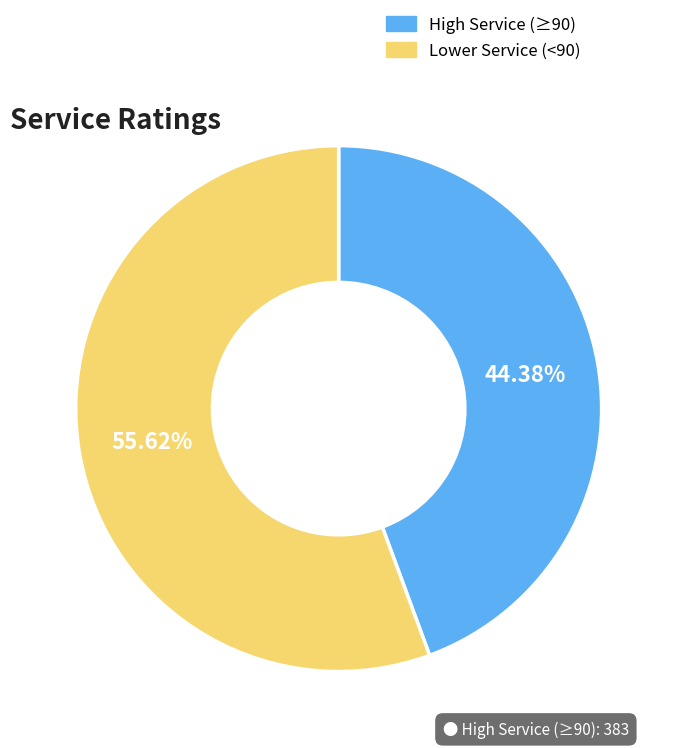

Which has a higher value, Lower Service (<90) or High Service (≥90)?

Lower Service (<90)